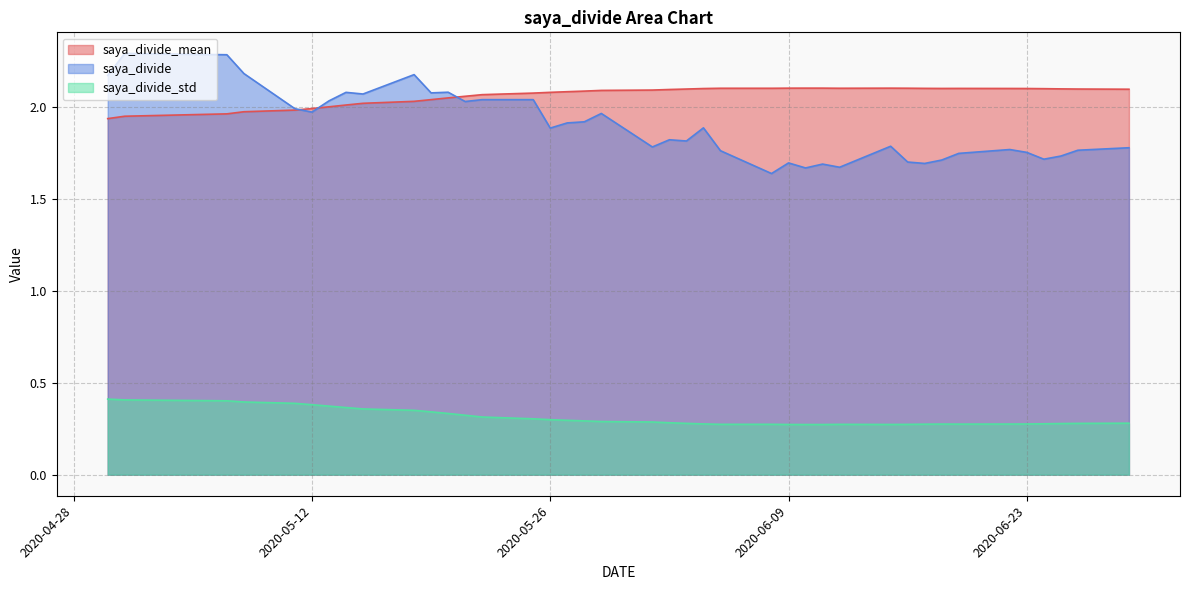

How many lines are shown in the chart?

3